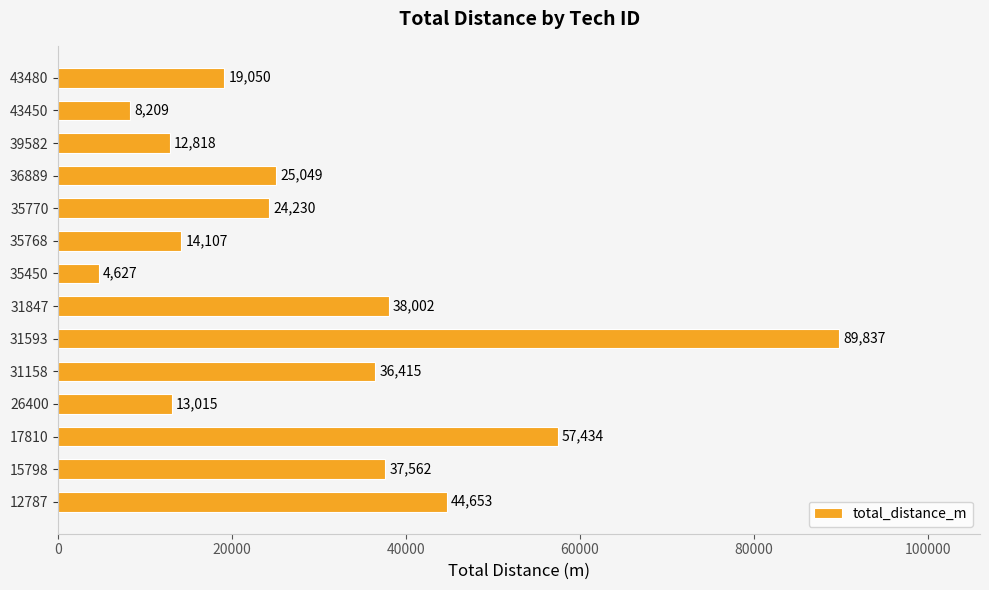

Which label corresponds to the smallest value in the chart?

35450